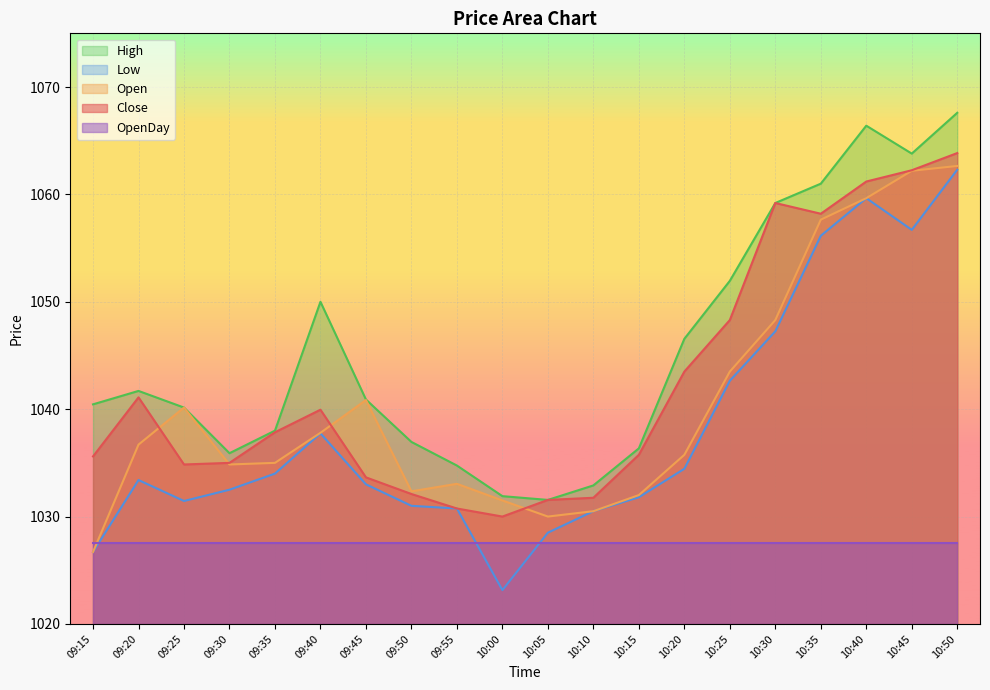

What is the difference between the Low values at 10:30 and 10:10?

16.8